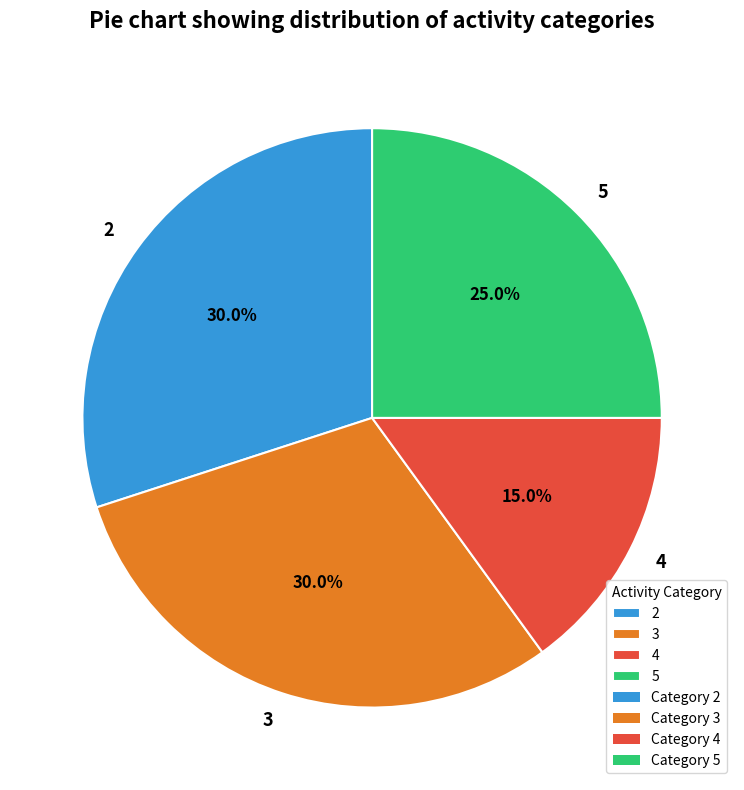

To the nearest percent, what percentage of the pie is 5?

25%